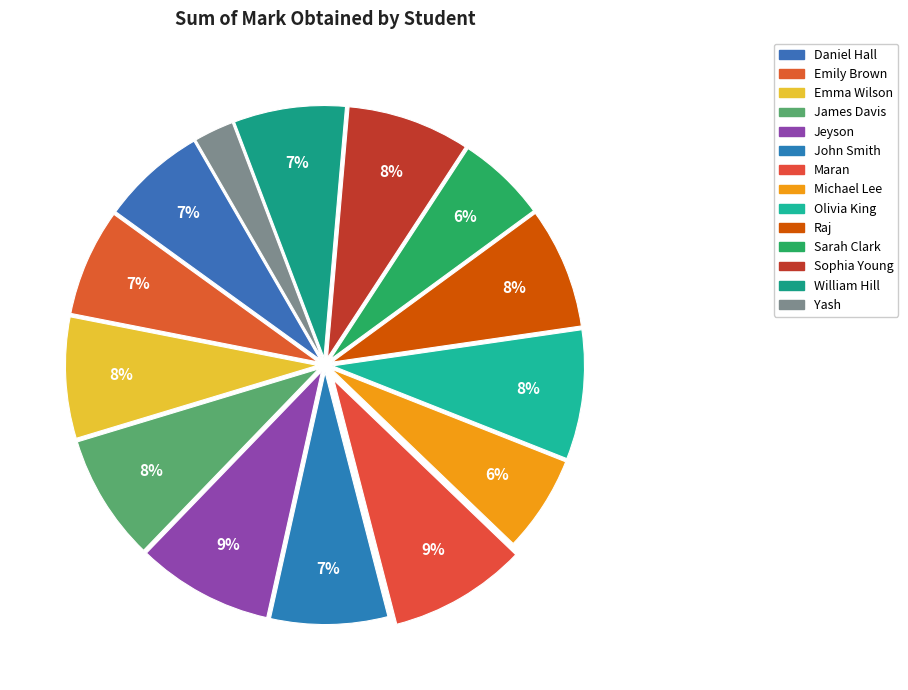

Is it true that Michael Lee is 6% of the pie?

True